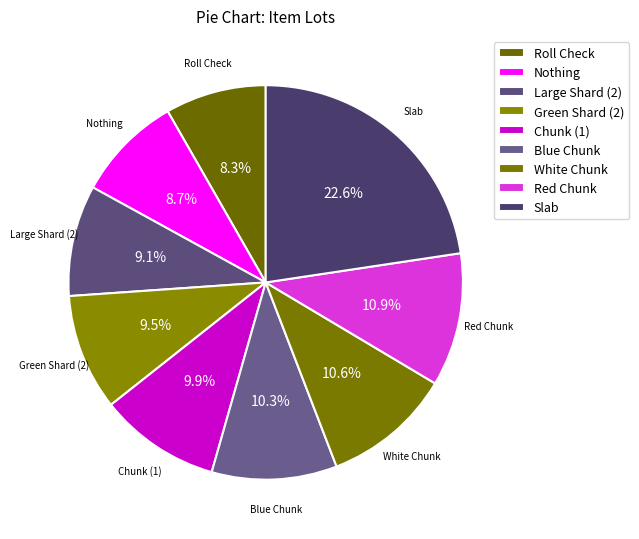

The Green Shard (2) slice represents 4% of the pie. True or false?

False